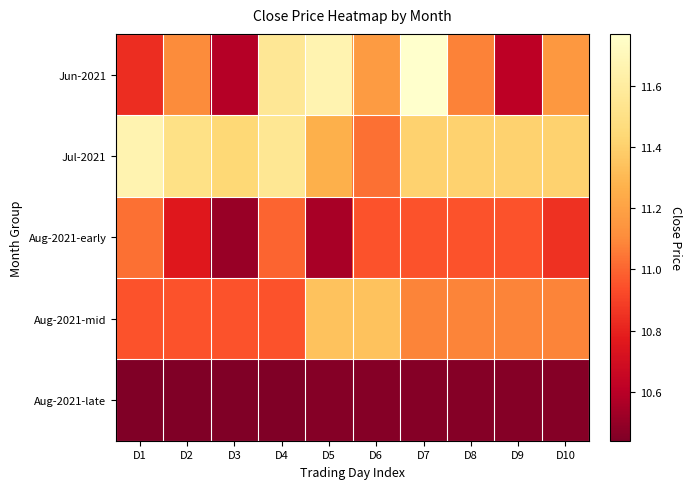

What is the minimum value shown in the chart?

10.4